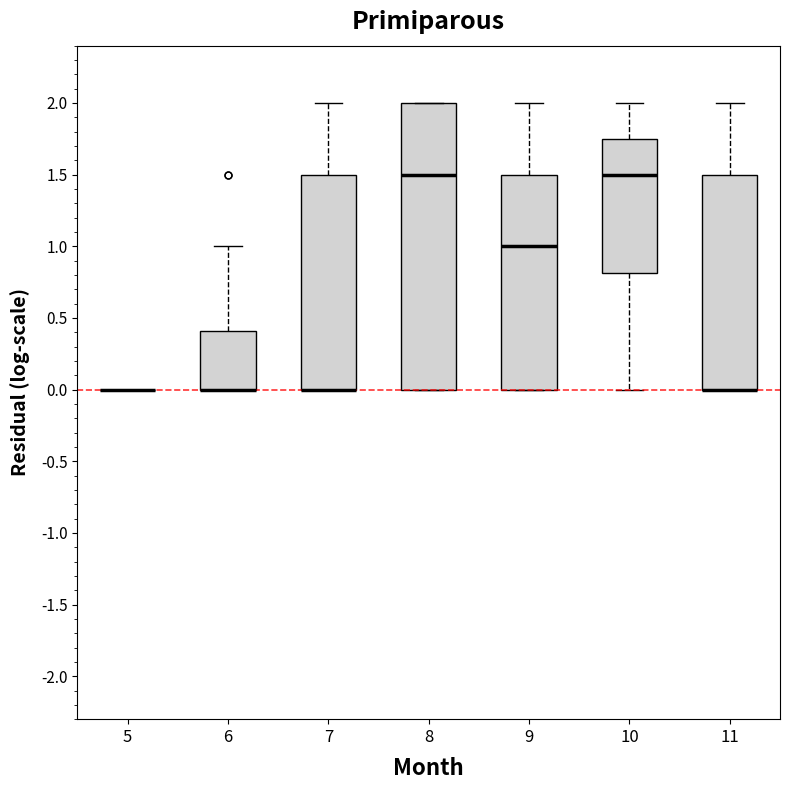

Reading left to right, read every box against the y-axis: the position of its median line, the range the box covers, and the ends of its whiskers. The values are not printed on the chart, so give them approximately, as read against the axis.

5: box collapsed to a line at 0.00, whiskers 0.00 to 0.00
6: median 0.00 (drawn on the box's lower edge), box 0.00 to 0.40, whiskers 0.00 to 1.00
7: median 0.00 (drawn on the box's lower edge), box 0.00 to 1.50, whiskers 0.00 to 2.00
8: median 1.50, box 0.00 to 2.00, whiskers 0.00 to 2.00
9: median 1.00, box 0.00 to 1.50, whiskers 0.00 to 2.00
10: median 1.50, box 0.80 to 1.75, whiskers 0.00 to 2.00
11: median 0.00 (drawn on the box's lower edge), box 0.00 to 1.50, whiskers 0.00 to 2.00